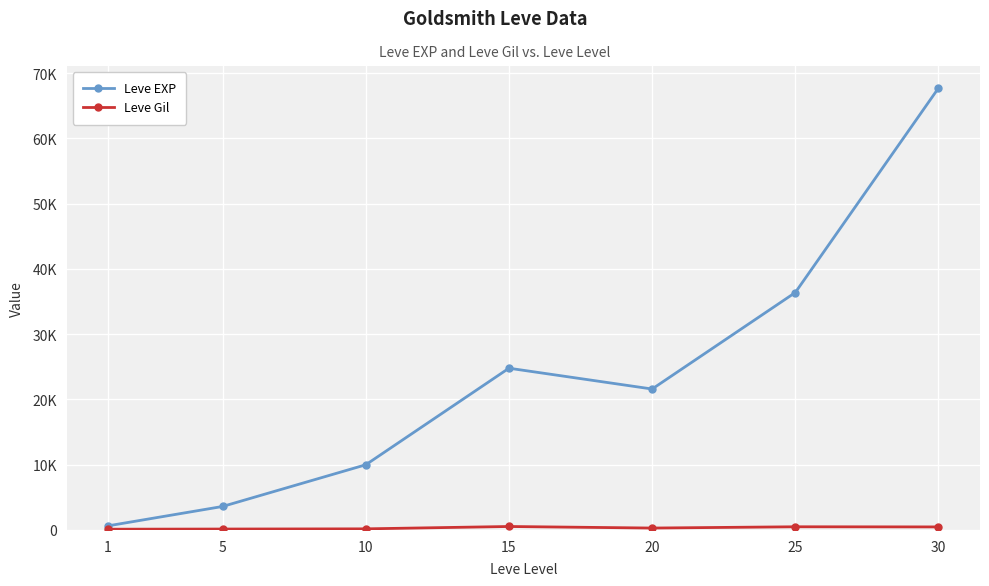

Where is Leve Gil nearest to the value 321?

20